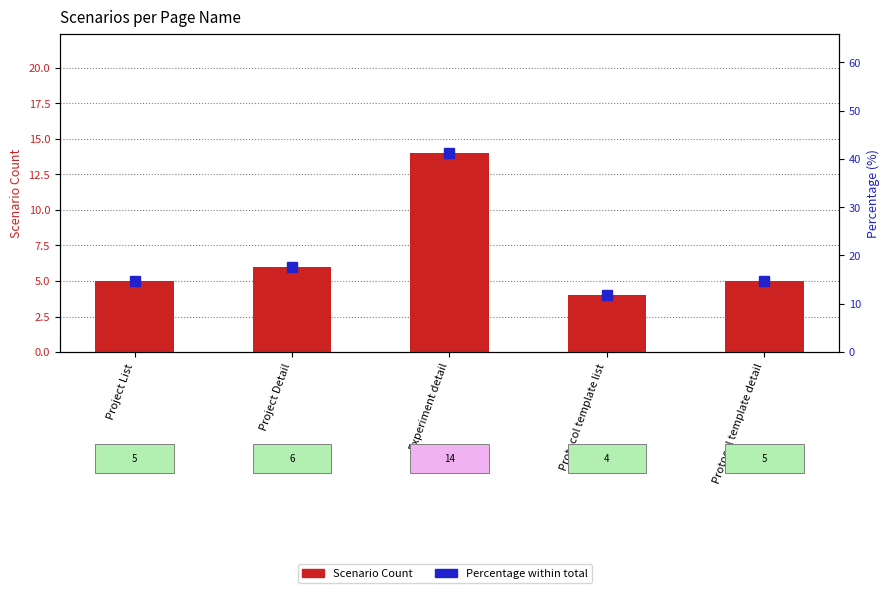

Between Project Detail and Protocol template list, which is larger?

Project Detail